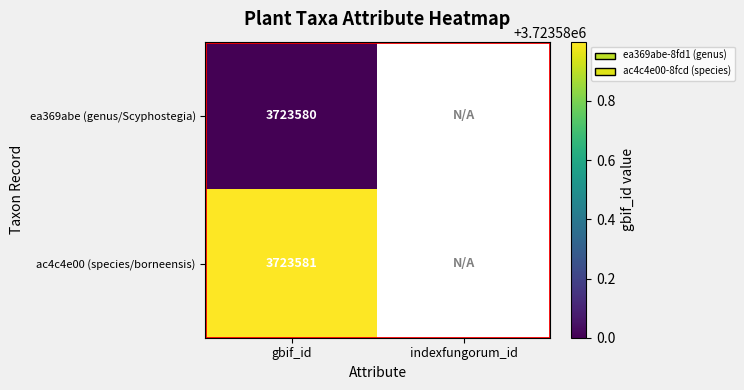

Rank the series by their average value, from lowest to highest.

ea369abe-8fd1-11eb-924d-9cd76263cbd0, ac4c4e00-8fcd-11eb-924d-9cd76263cbd0